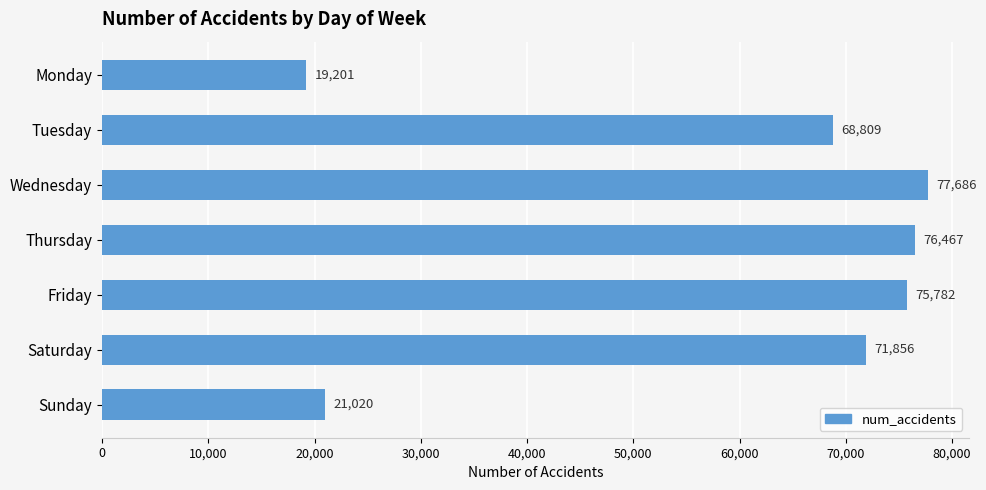

The chart shows a value of 71856 at Saturday. True or false?

True